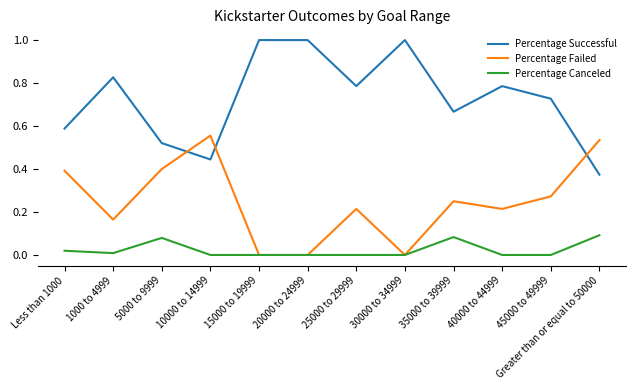

Where do Percentage Failed and Percentage Successful first cross each other?

5000 to 9999 and 10000 to 14999